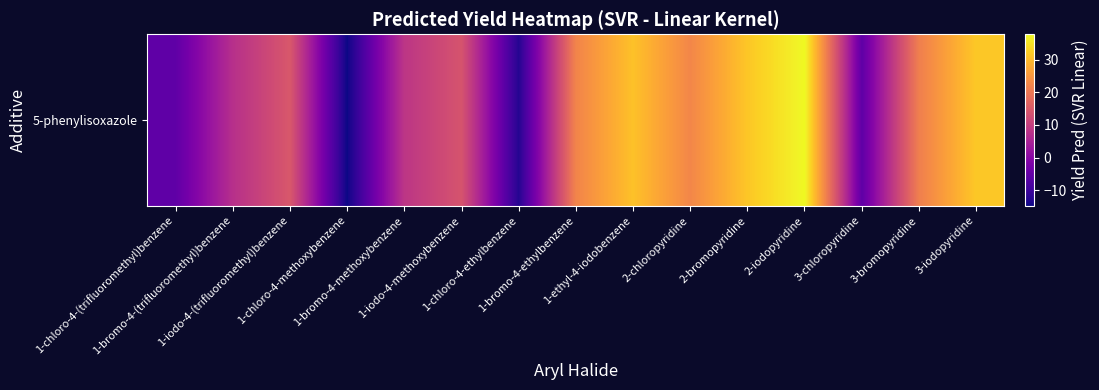

What is the difference between the maximum and minimum values?

52.5